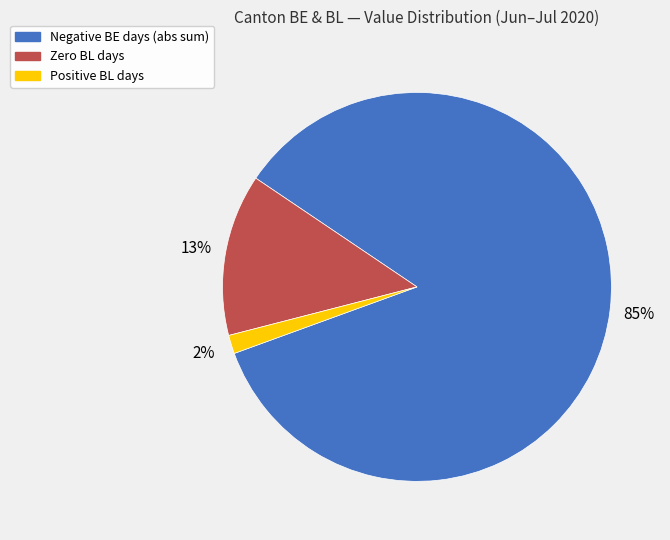

To the nearest percent, what is the difference between the largest and smallest slice percentages?

83%